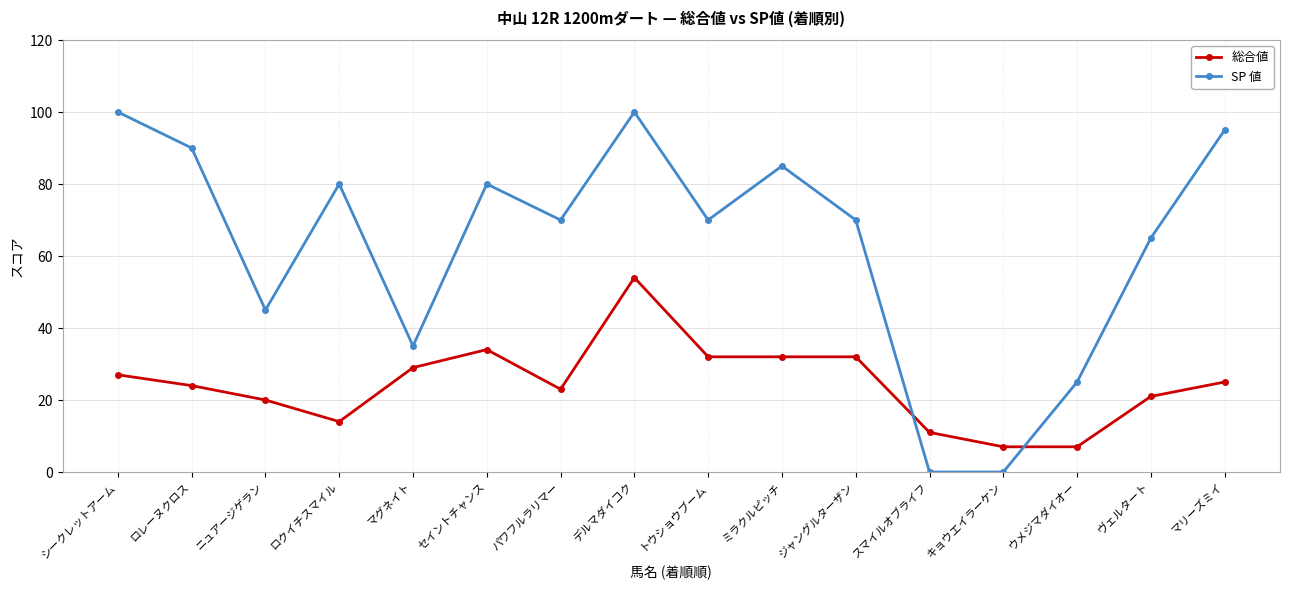

Is it true that 総合値 equals 19 at マグネイト?

False